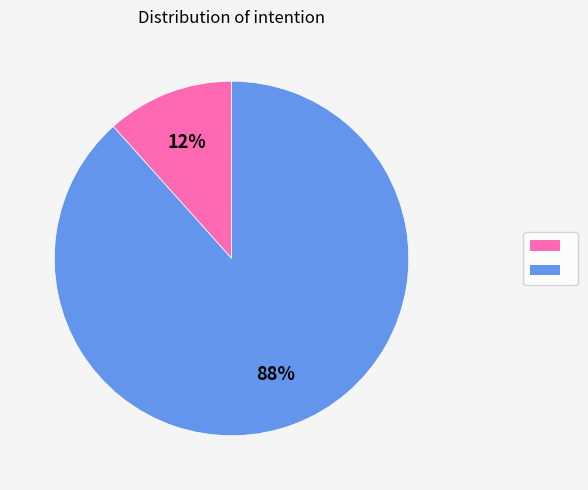

Is there a majority slice in this chart?

Yes